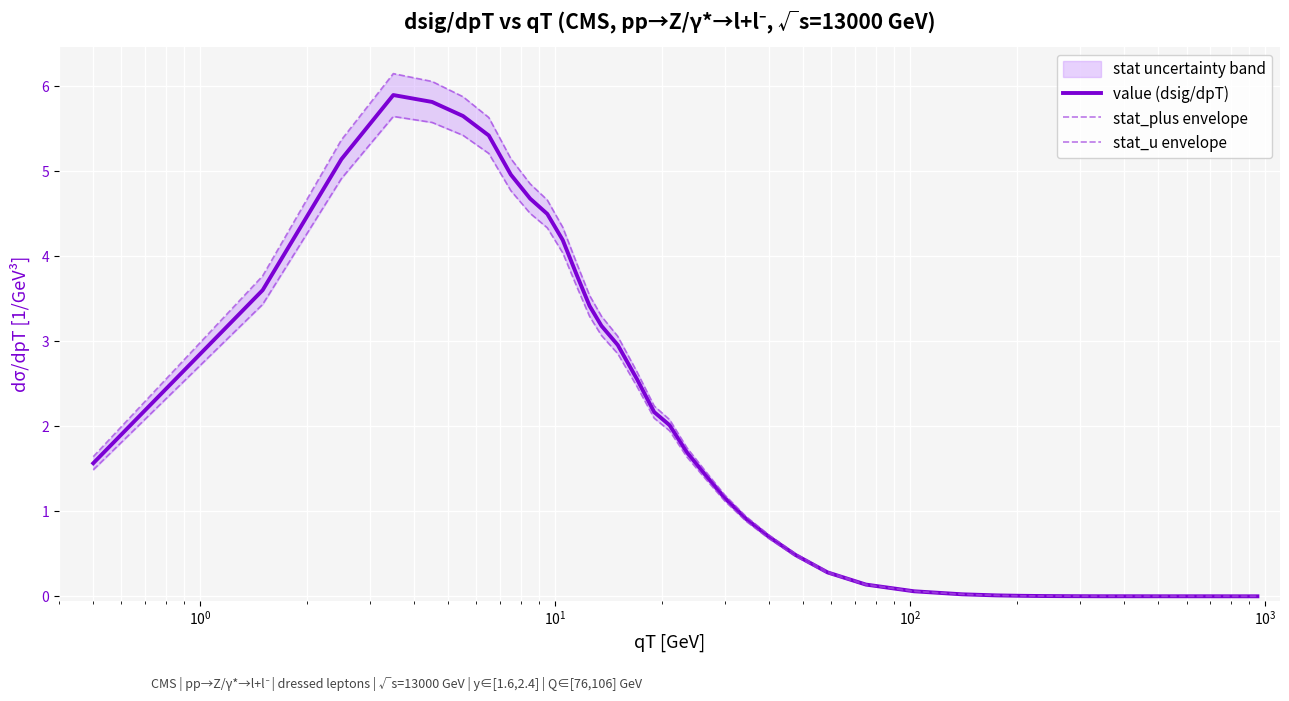

What is the highest value of the value (dsig/dpT) series?

5.9